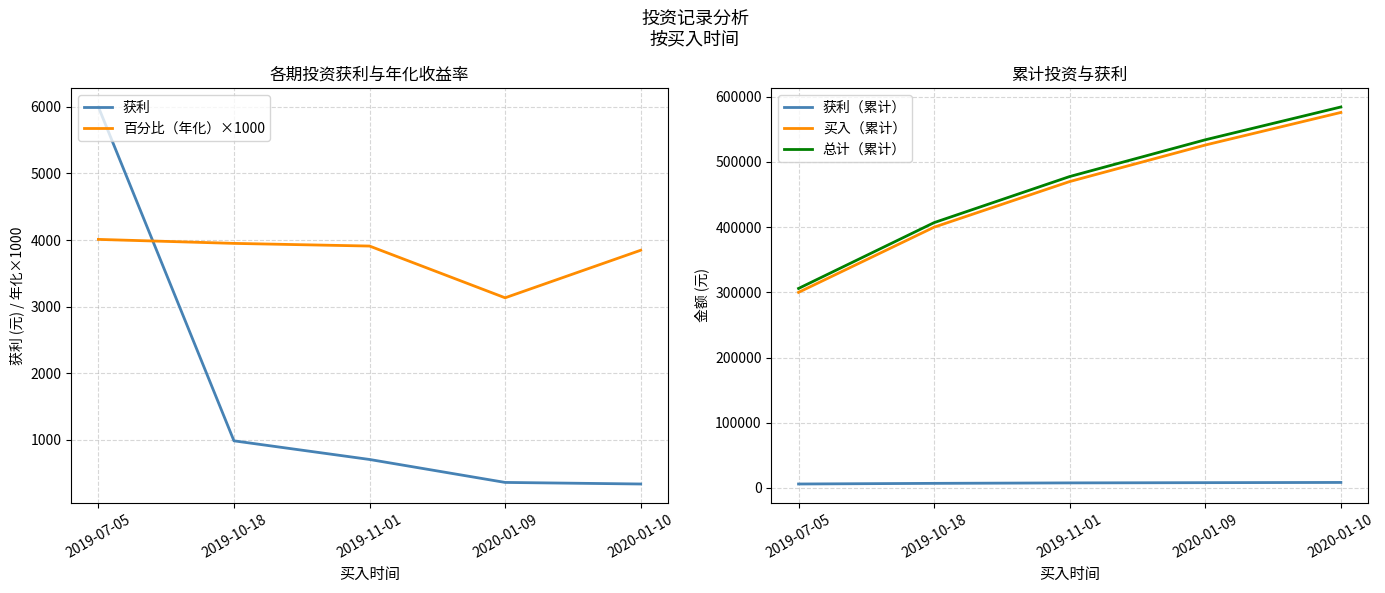

What is the total value across all series at 2019-10-18?

818901.4